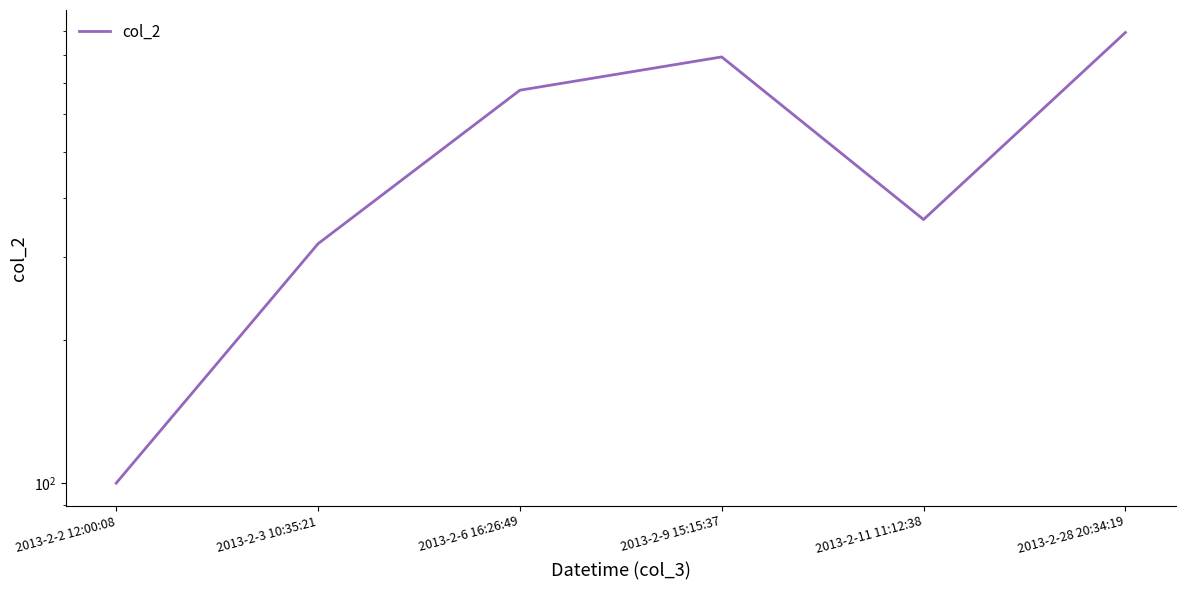

List the labels in order of value, smallest first.

2013-2-2 12:00:08, 2013-2-3 10:35:21, 2013-2-11 11:12:38, 2013-2-6 16:26:49, 2013-2-9 15:15:37, 2013-2-28 20:34:19